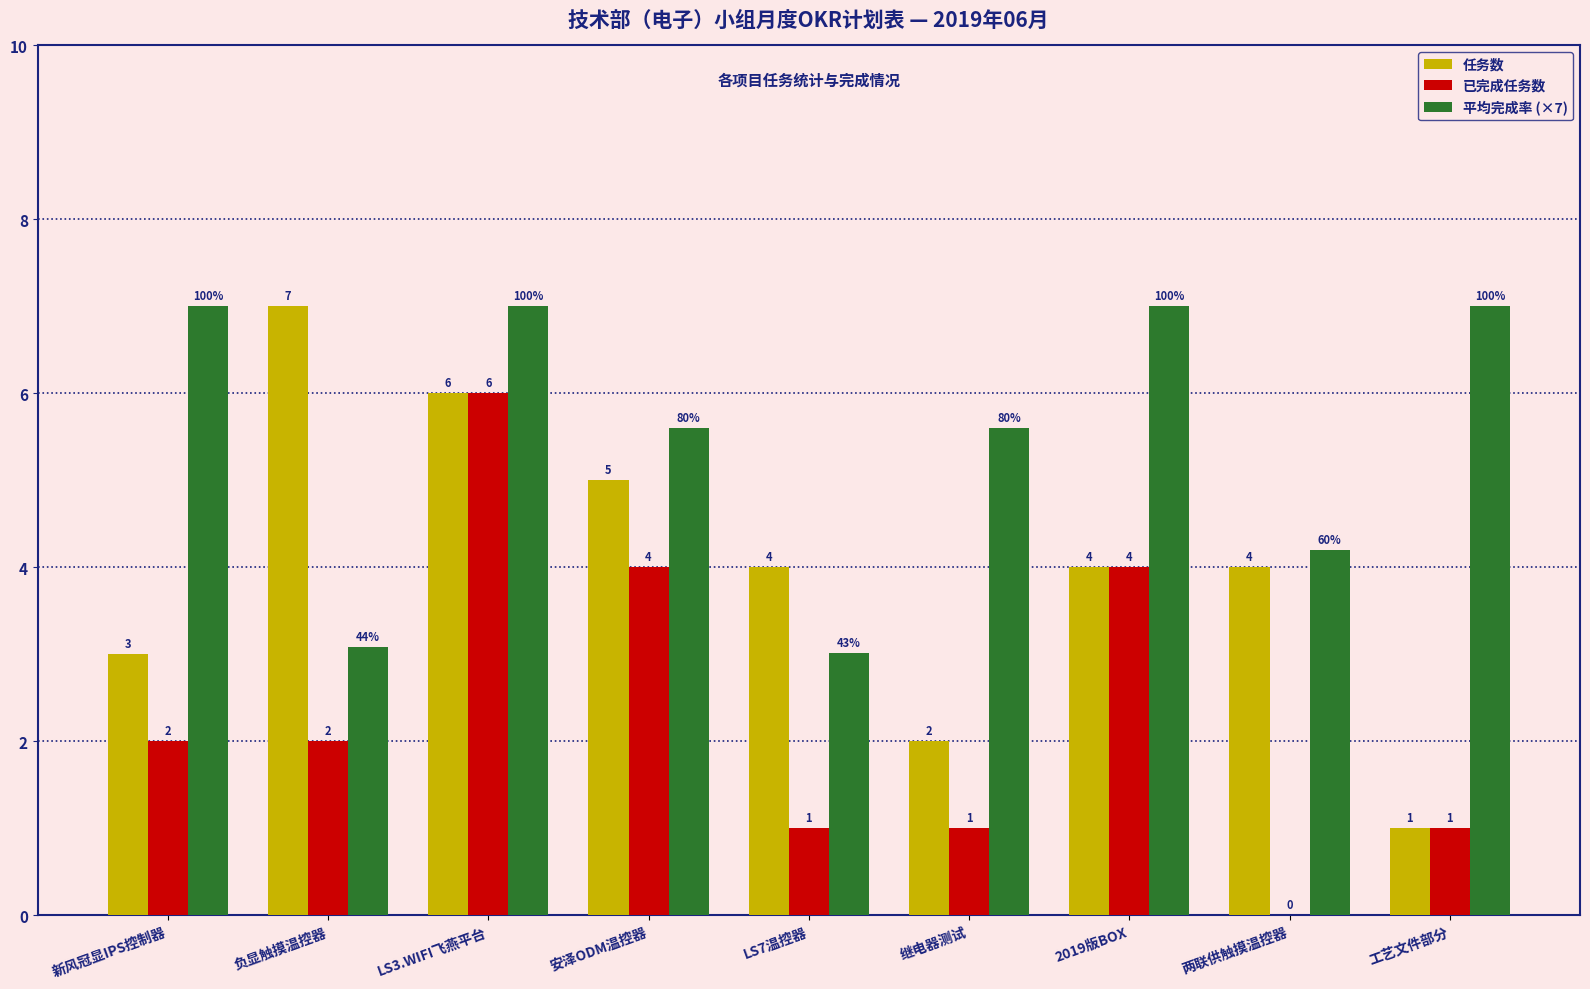

At which label does 平均完成率 (×7) first exceed 5?

新风冠显IPS控制器